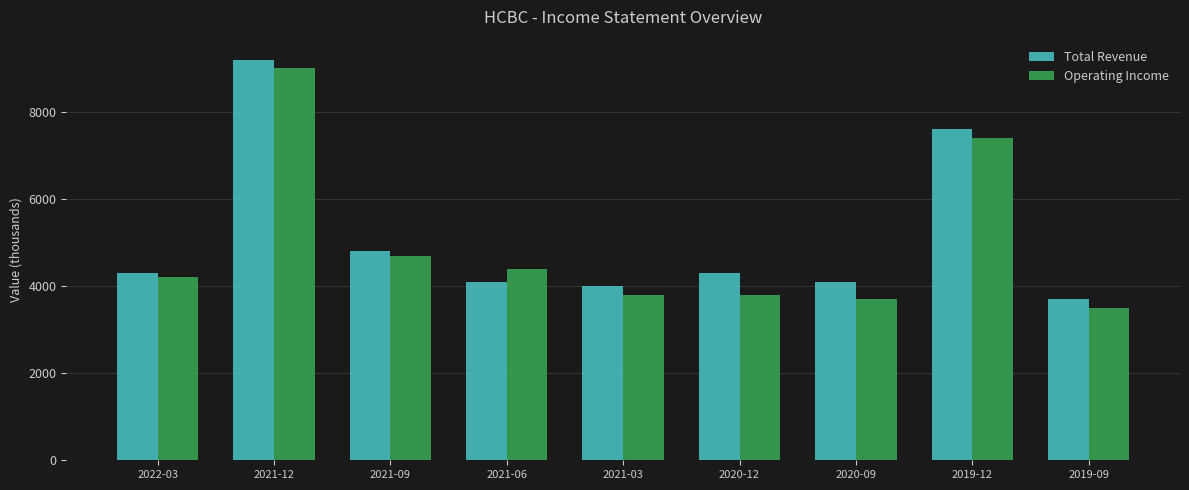

Which series has the largest total across all categories?

Total Revenue